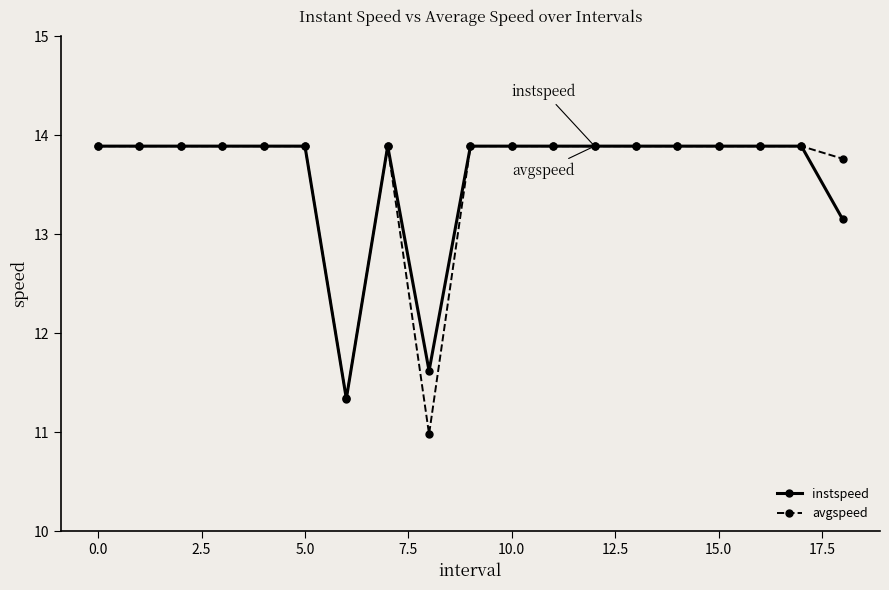

What is the value of the avgspeed point at the 4th from the left?

13.9